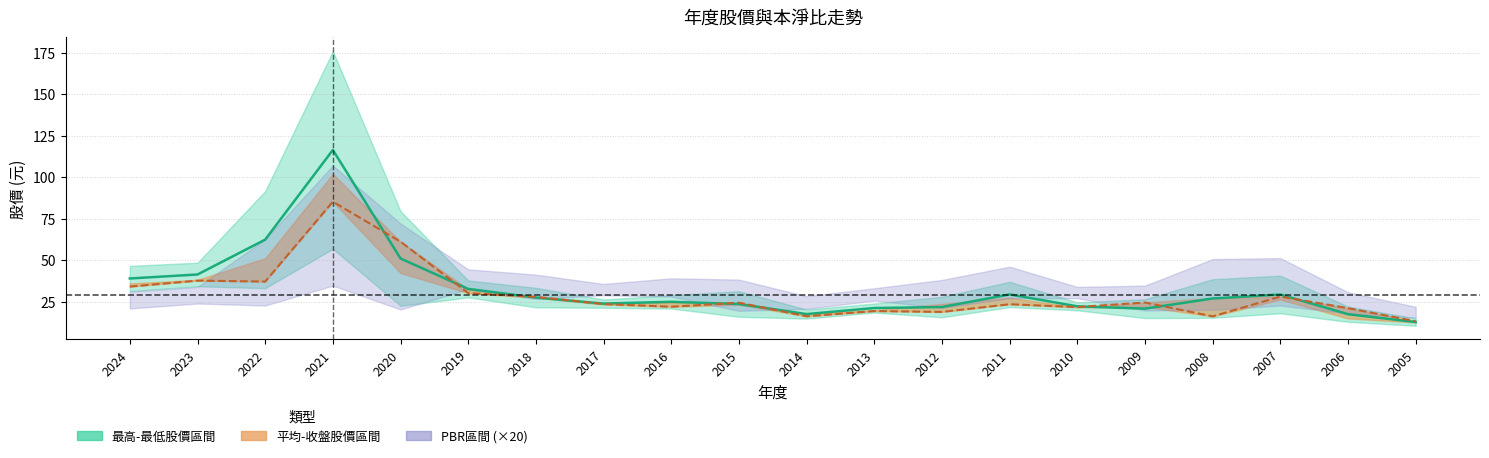

List the labels in order of 股價中線 value, largest first.

2021, 2022, 2020, 2023, 2024, 2019, 2011, 2007, 2018, 2008, 2016, 2017, 2015, 2010, 2012, 2013, 2009, 2014, 2006, 2005